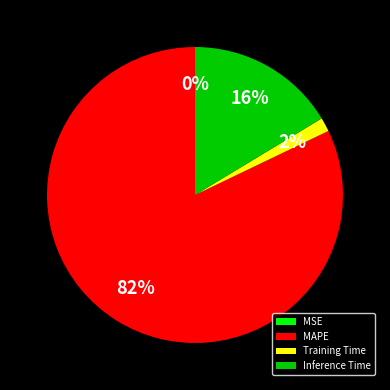

To the nearest percent, what is the average slice percentage?

25%